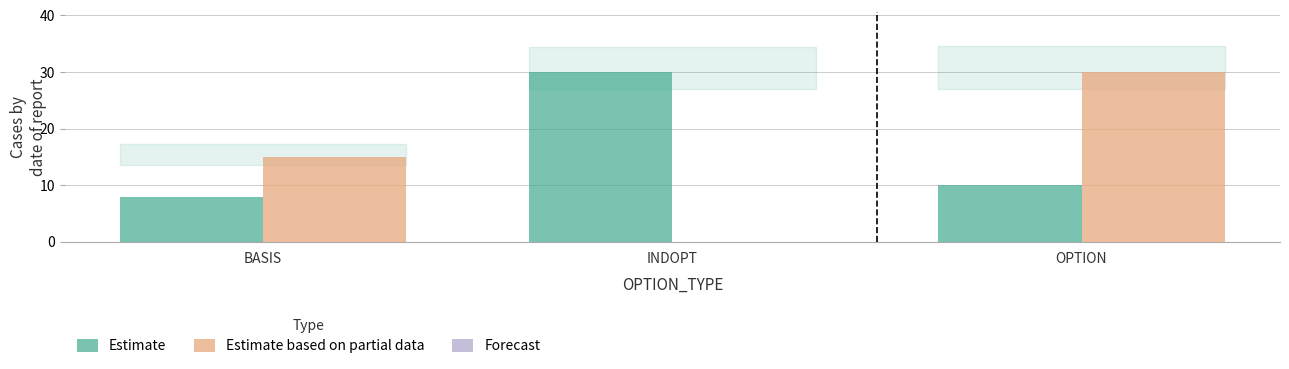

What is the maximum value shown in the chart?

30.0